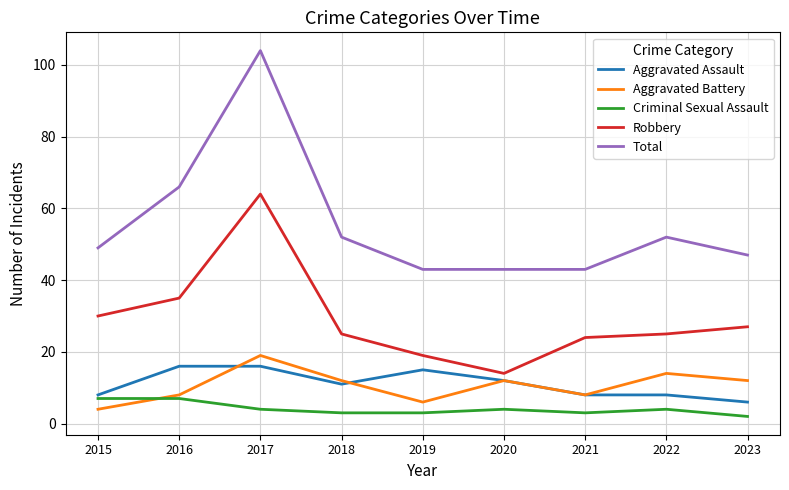

Is the value of Aggravated Battery at 2019 greater than the value of Total at 2023?

No